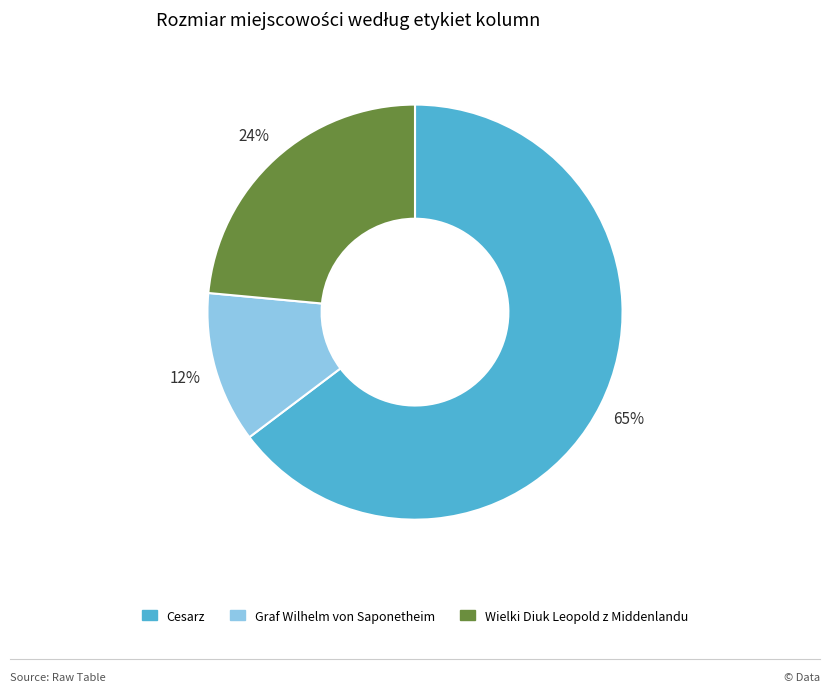

True or false: Cesarz accounts for 65% of the total.

True